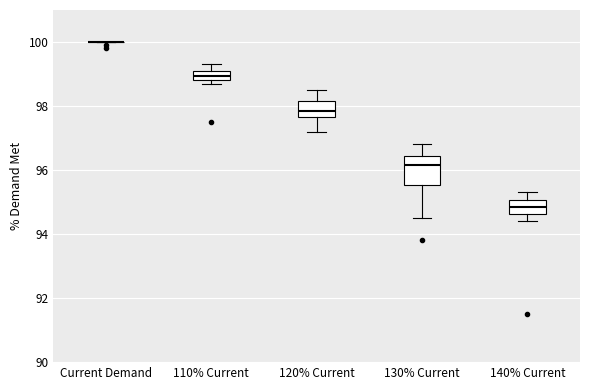

Comparing the boxes themselves (not the whiskers), which one is the tallest?

130% Current